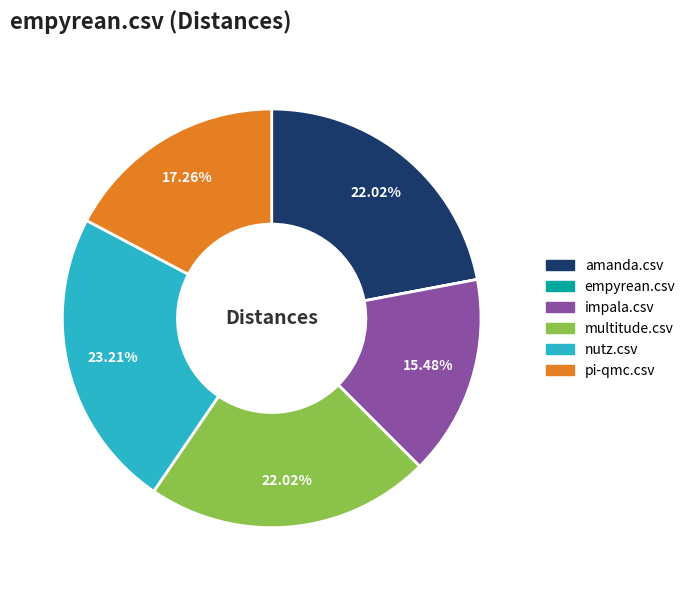

Combined, do impala.csv and multitude.csv account for over 50%?

No